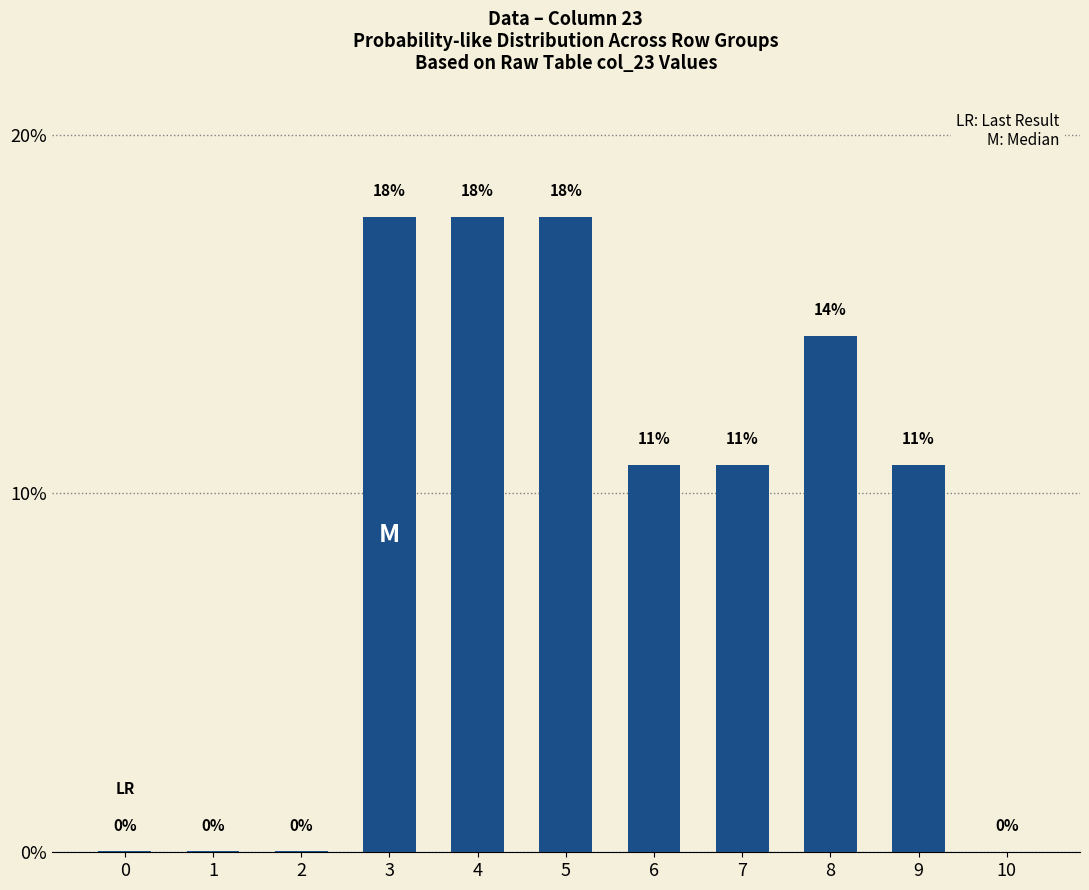

Are the bars horizontal?

No